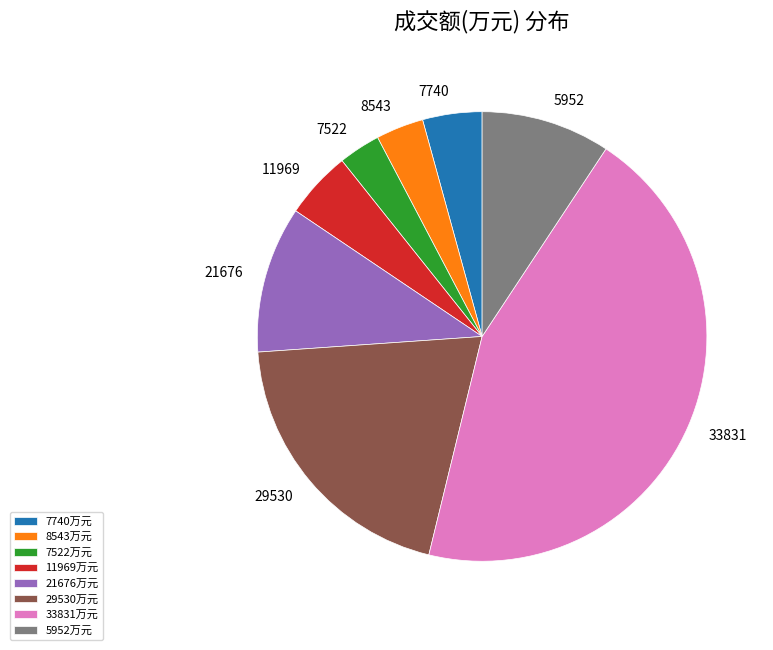

True or false: 33831 accounts for 39% of the total.

False